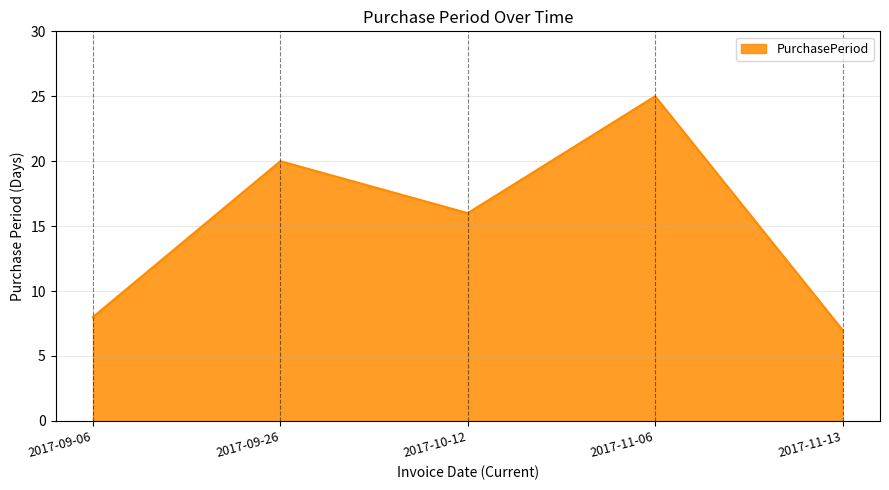

Where is the first local maximum?

2017-09-26